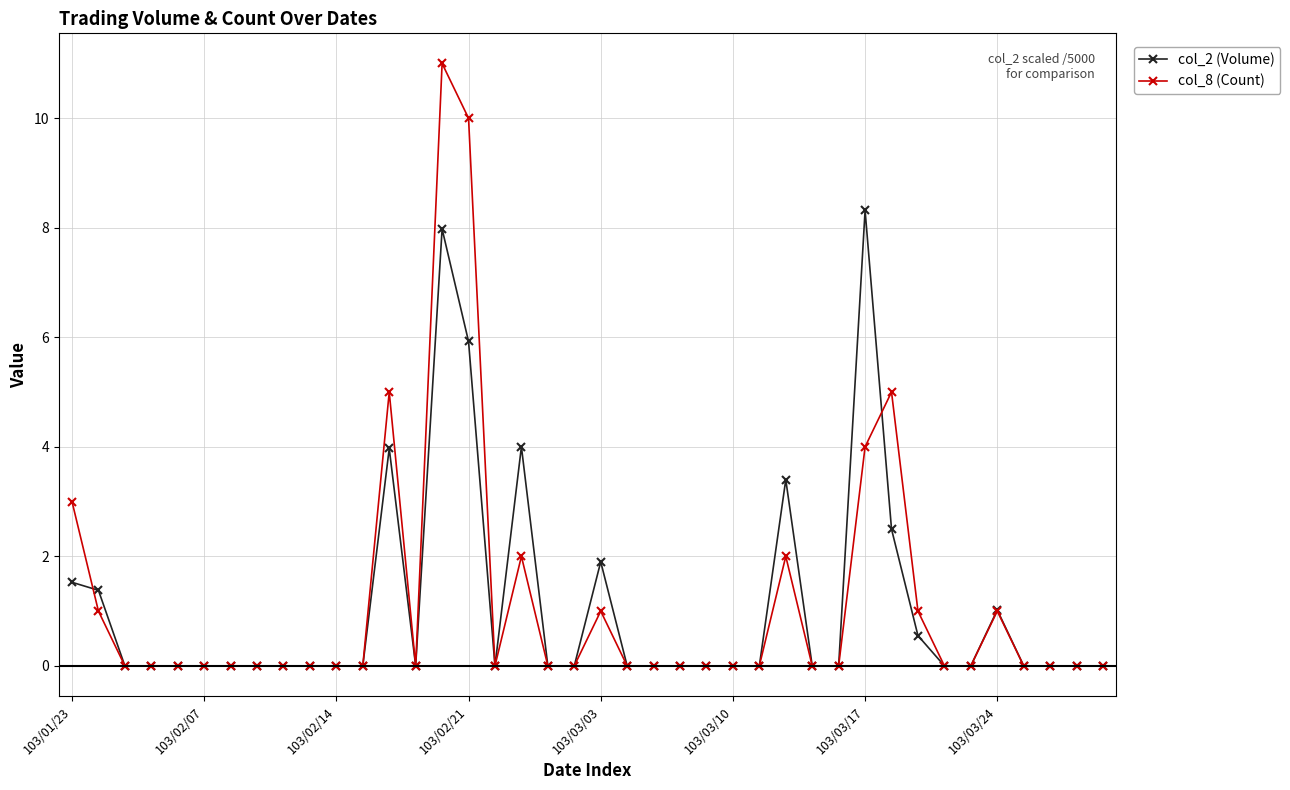

What is the difference between the maximum and second lowest values in the col_8 (Count) series?

11.0